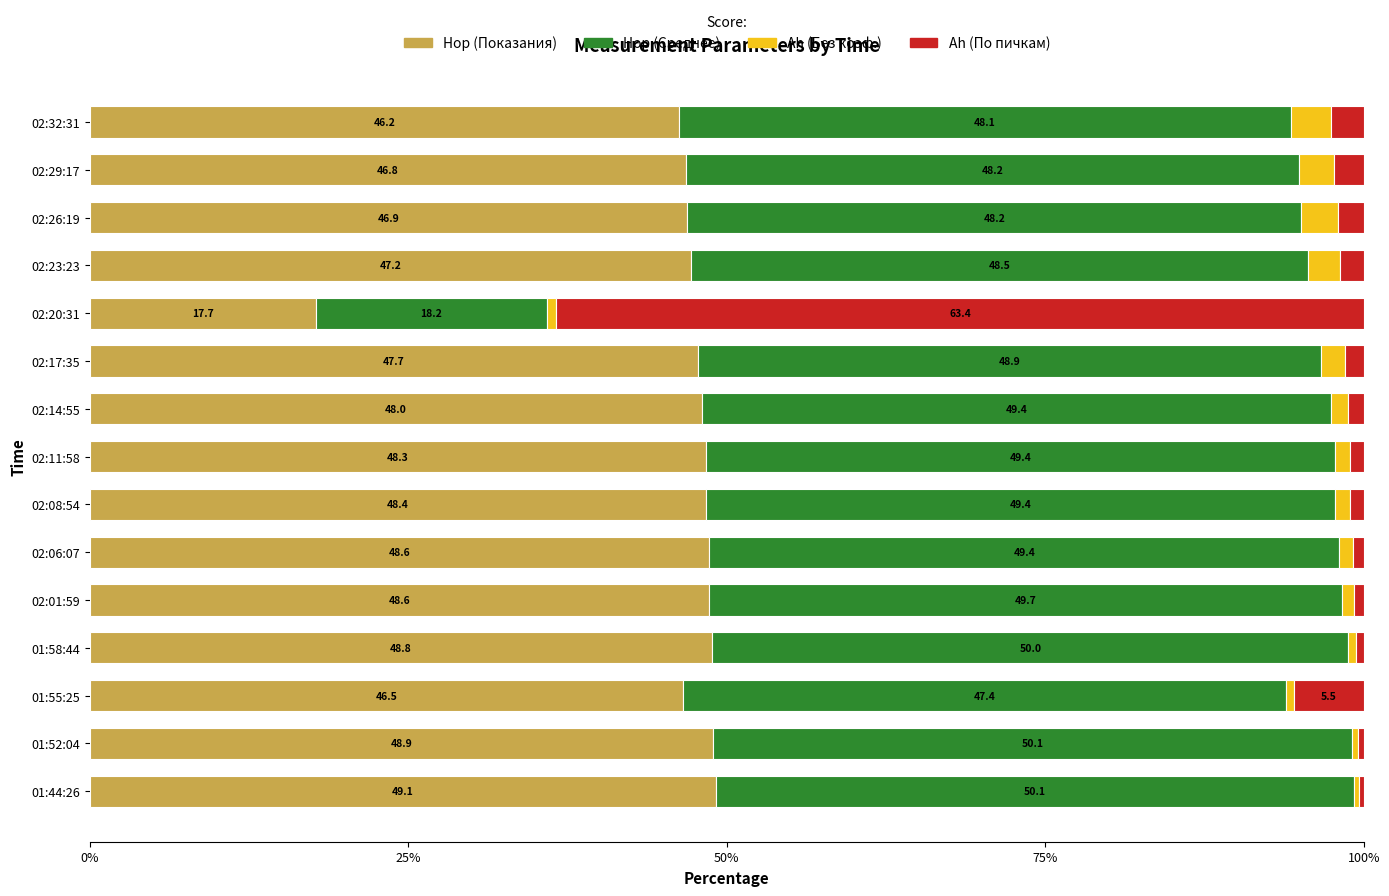

Which category has the lowest value in the Hор (Показания) series?

02:20:31